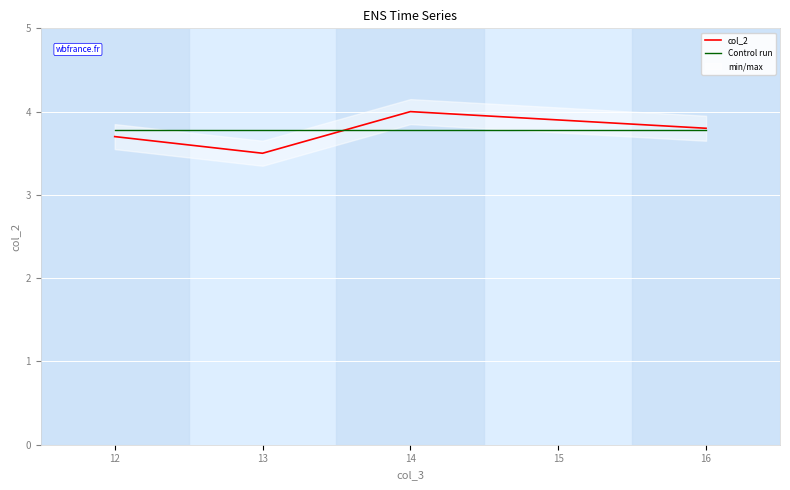

At which category does the chart reach its peak across all series?

14